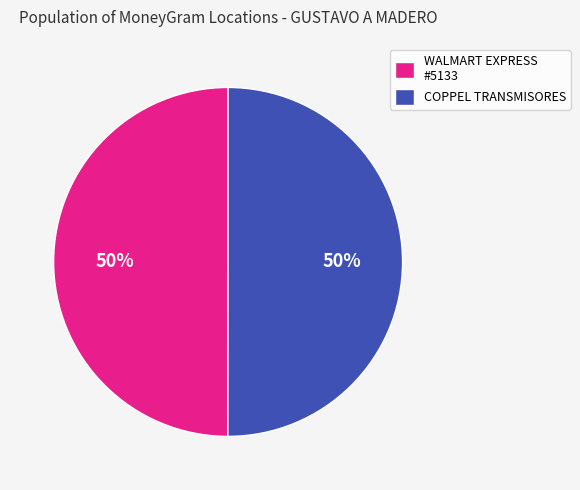

To the nearest percent, what portion does COPPEL TRANSMISORES represent?

50%